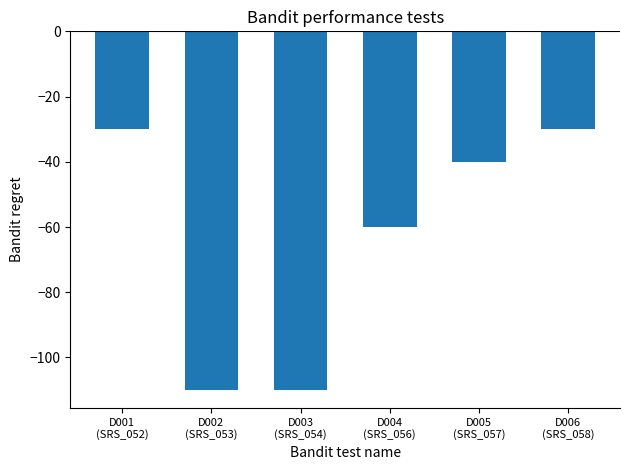

What is the label of the 3rd bar from the left?

D003
(SRS_054)